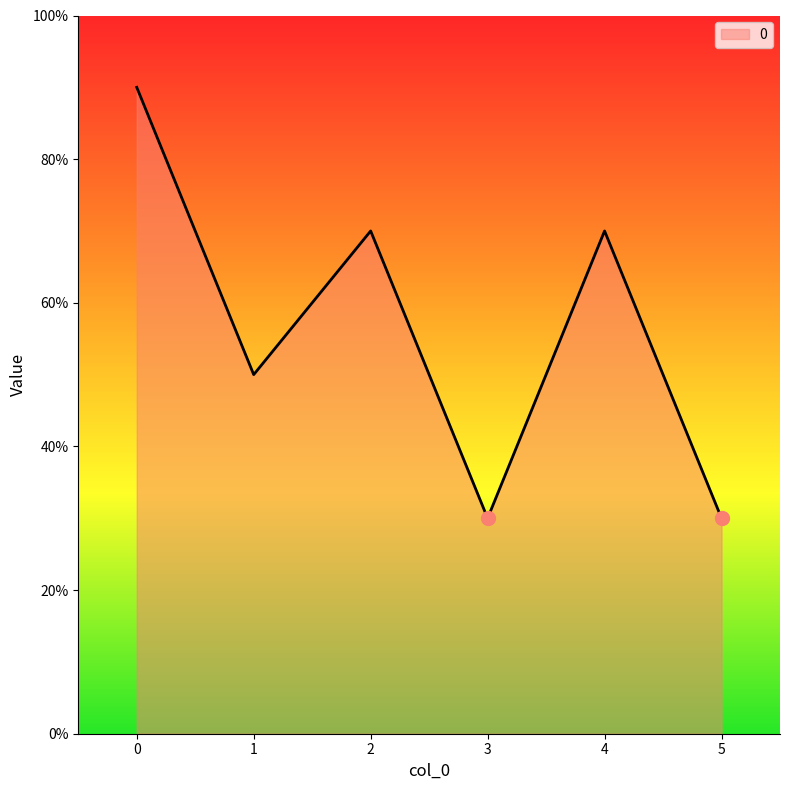

Count the values in the range 3 to 7.

5